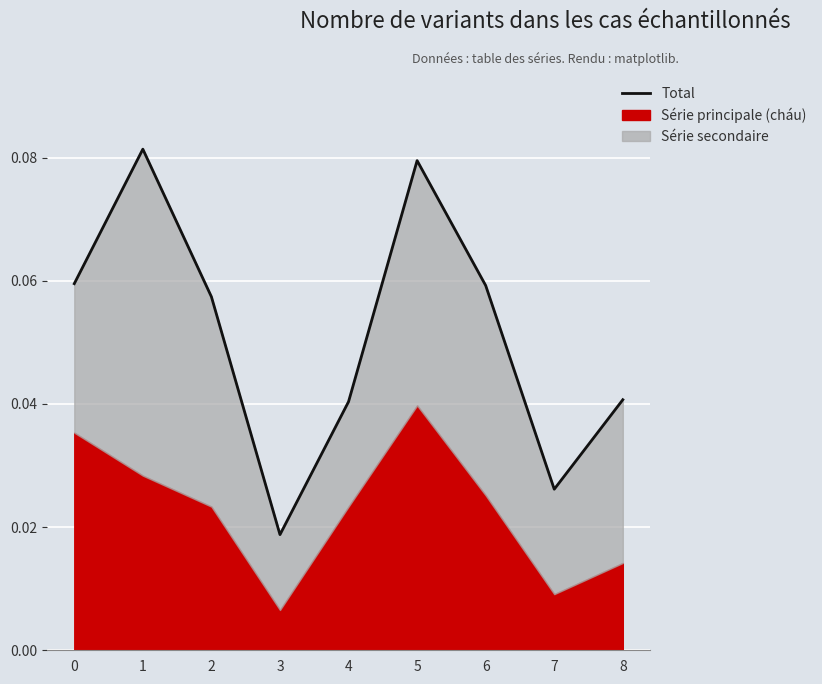

What is the sum of the values at 5 and 7?

0.1